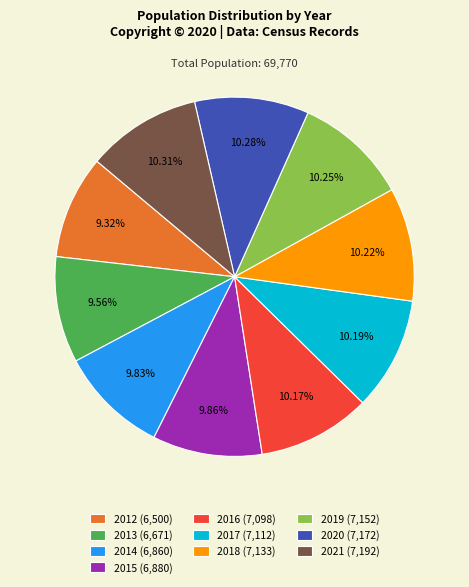

To the nearest percent, what is the average slice percentage?

10%